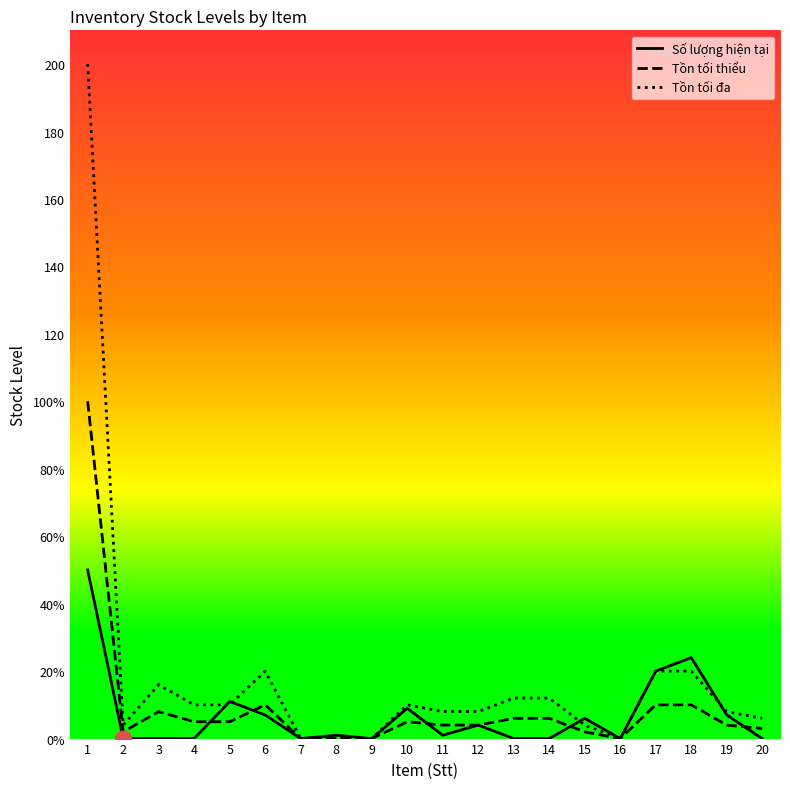

Does the chart display data point markers on the line(s)?

No